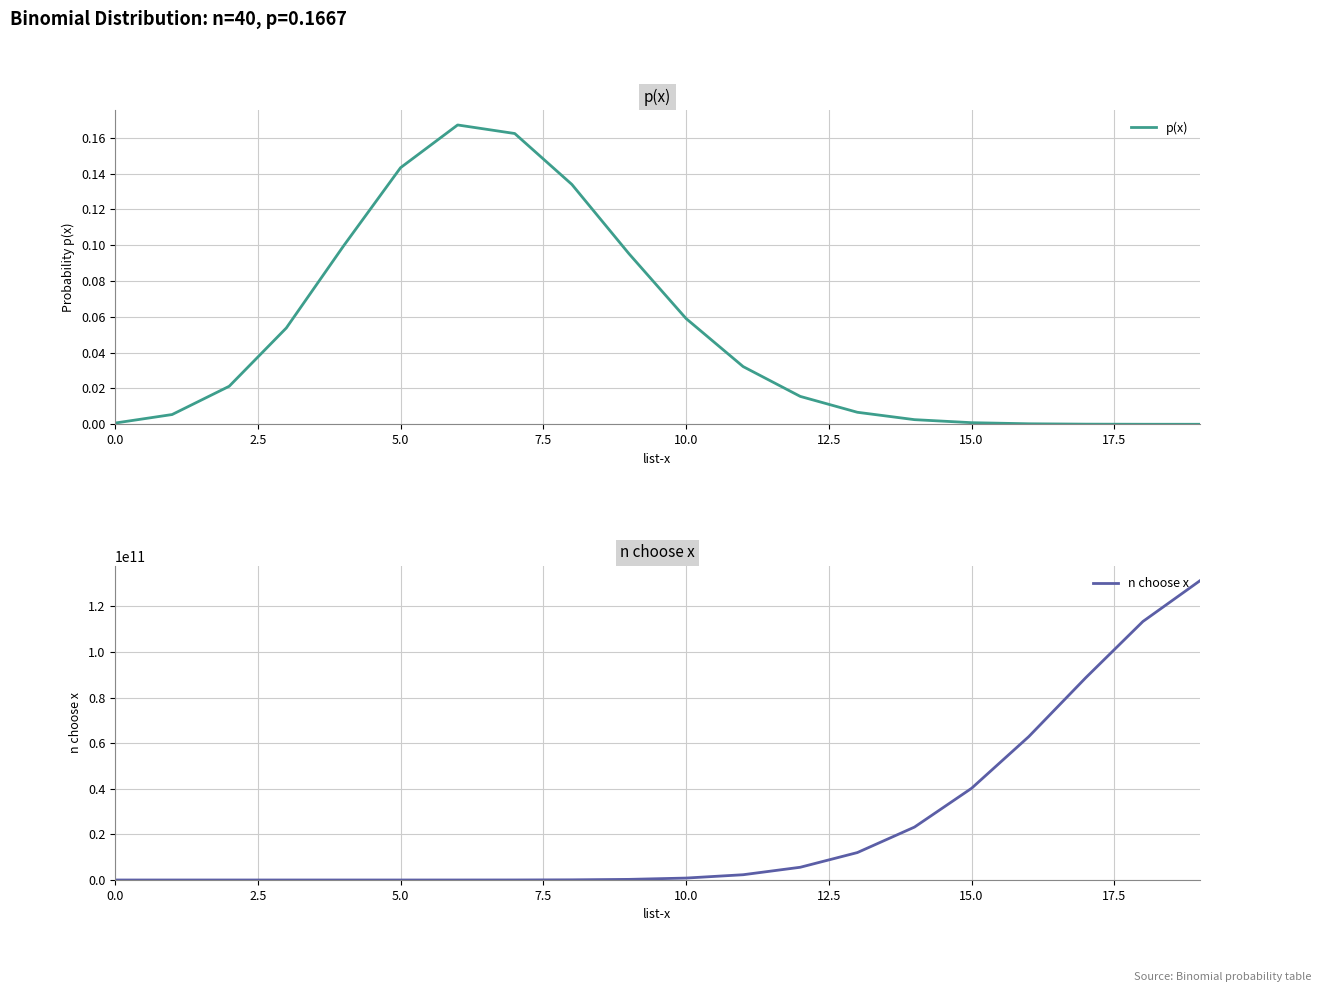

Between 5.0 and 16, which series saw the biggest shift?

n choose x